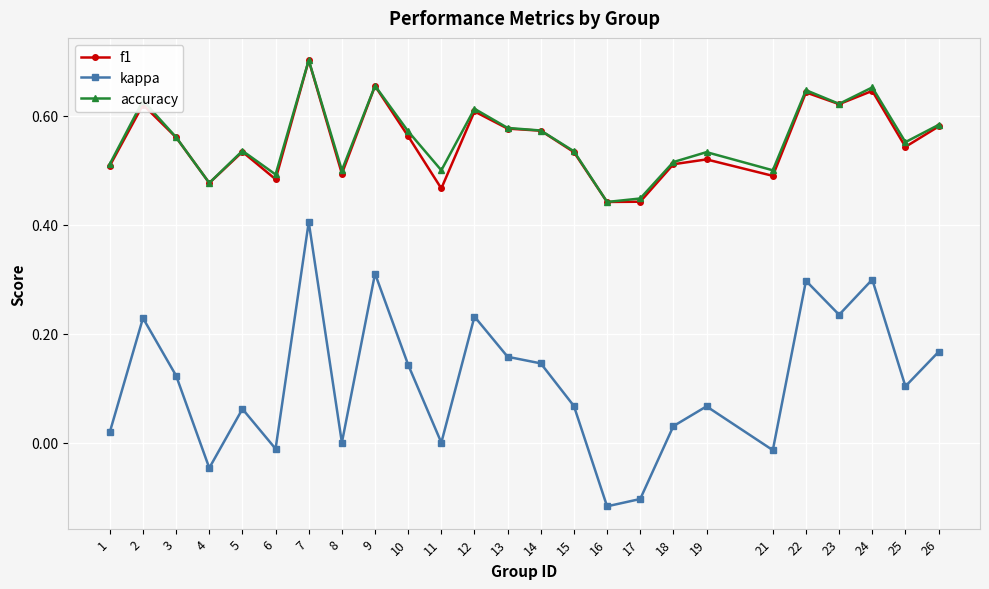

Does the chart display data point markers on the line(s)?

Yes